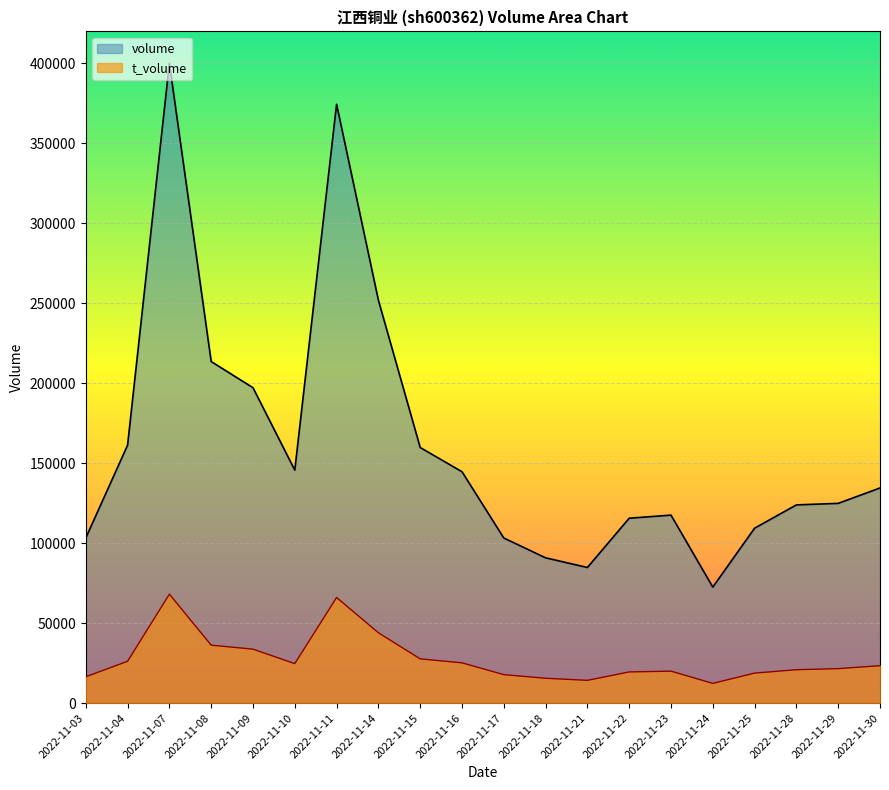

Rank the categories by volume value from highest to lowest.

2022-11-07, 2022-11-11, 2022-11-14, 2022-11-08, 2022-11-09, 2022-11-04, 2022-11-15, 2022-11-10, 2022-11-16, 2022-11-30, 2022-11-29, 2022-11-28, 2022-11-23, 2022-11-22, 2022-11-25, 2022-11-03, 2022-11-17, 2022-11-18, 2022-11-21, 2022-11-24